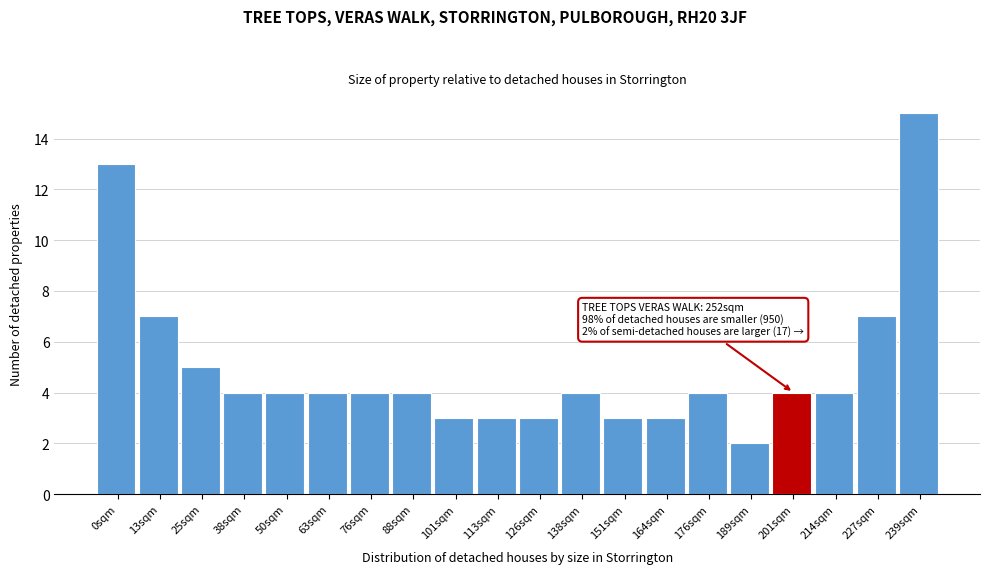

Reading left to right, transcribe all the data shown in this chart.

13	7	5	4	4	4	4	4	3	3	3	4	3	3	4	2	4	4	7	15